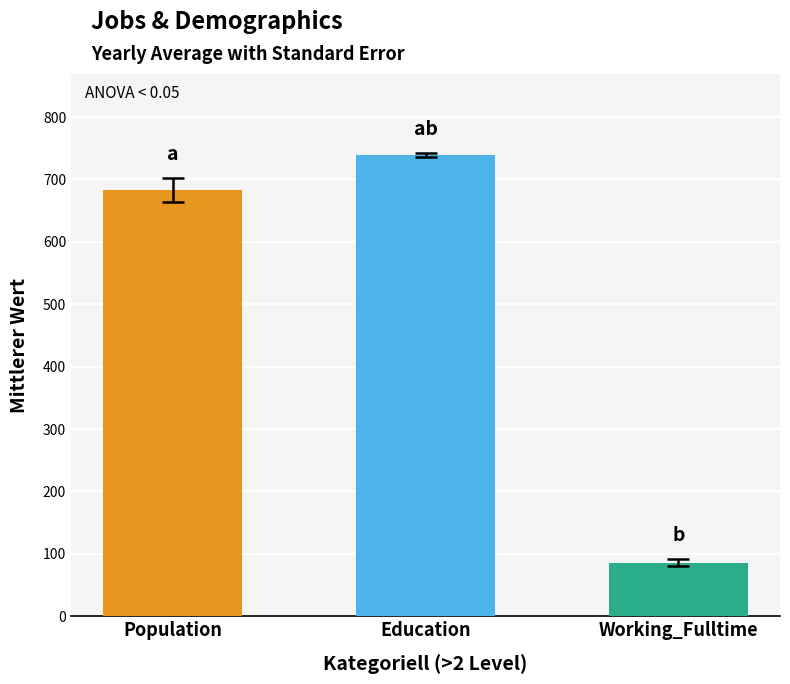

Count the number of data series in this chart.

3